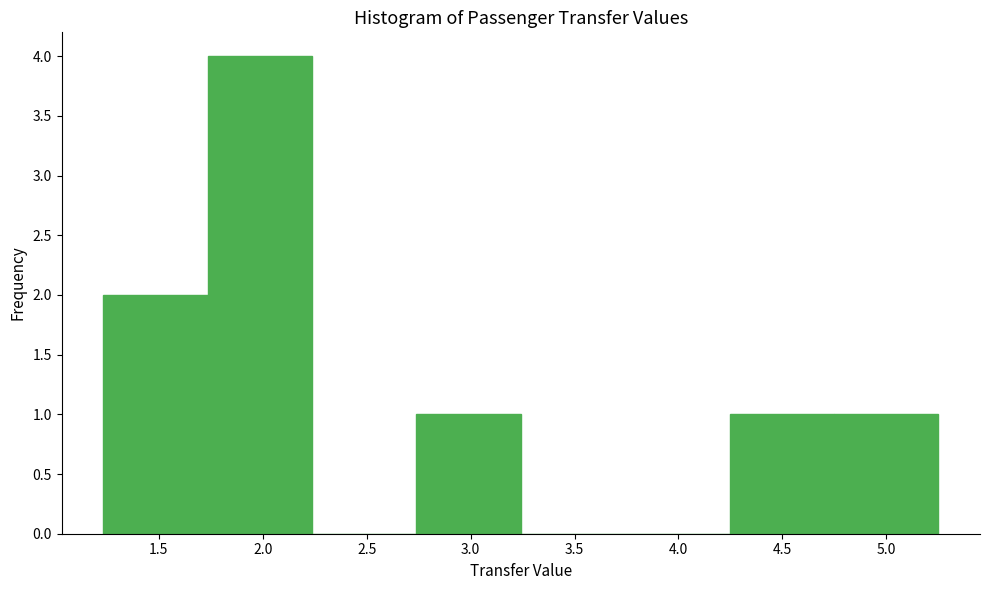

Reading left to right, transcribe this chart: for each bar, give the range it covers on the x-axis and its height. Neither the bar edges nor the heights are printed on the chart, so give them approximately, as read against the axes.

1.25 to 1.75: 2
1.75 to 2.25: 4
2.25 to 2.75: 0
2.75 to 3.25: 1
3.25 to 3.75: 0
3.75 to 4.25: 0
4.25 to 4.75: 1
4.75 to 5.25: 1